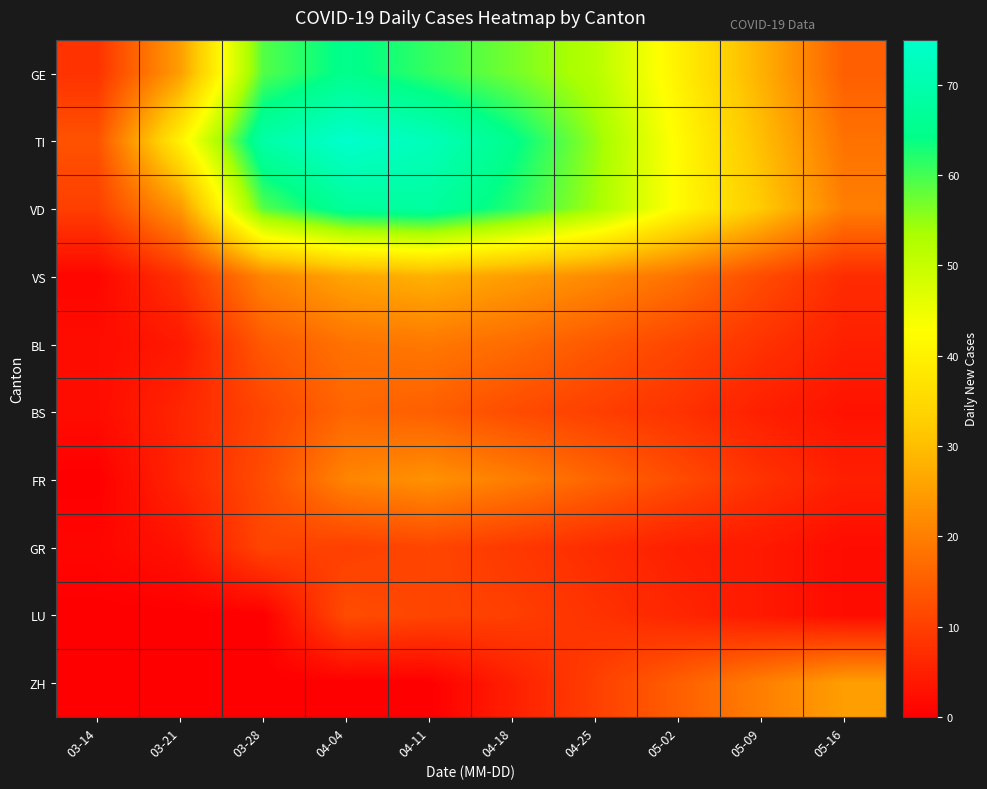

Reading left to right, extract all data points from this chart.

GE: 03-14=8	03-21=25	03-28=59	04-04=65	04-11=61	04-18=57	04-25=52	05-02=40	05-09=28	05-16=15
TI: 03-14=13	03-21=40	03-28=69	04-04=75	04-11=72	04-18=65	04-25=55	05-02=42	05-09=30	05-16=18
VD: 03-14=10	03-21=24	03-28=59	04-04=67	04-11=68	04-18=62	04-25=54	05-02=42	05-09=32	05-16=20
VS: 03-14=1	03-21=8	03-28=21	04-04=26	04-11=28	04-18=25	04-25=22	05-02=18	05-09=12	05-16=7
BL: 03-14=2	03-21=4	03-28=14	04-04=18	04-11=19	04-18=17	04-25=14	05-02=11	05-09=8	05-16=5
BS: 03-14=2	03-21=6	03-28=11	04-04=16	04-11=15	04-18=12	04-25=10	05-02=8	05-09=5	05-16=3
FR: 03-14=0	03-21=6	03-28=12	04-04=21	04-11=23	04-18=20	04-25=16	05-02=12	05-09=8	05-16=5
GR: 03-14=1	03-21=3	03-28=11	04-04=10	04-11=11	04-18=9	04-25=7	05-02=5	05-09=4	05-16=2
LU: 03-14=0	03-21=0	03-28=0	04-04=12	04-11=11	04-18=10	04-25=8	05-02=6	05-09=4	05-16=2
ZH: 03-14=0	03-21=0	03-28=0	04-04=0	04-11=0	04-18=5	04-25=10	05-02=15	05-09=20	05-16=25